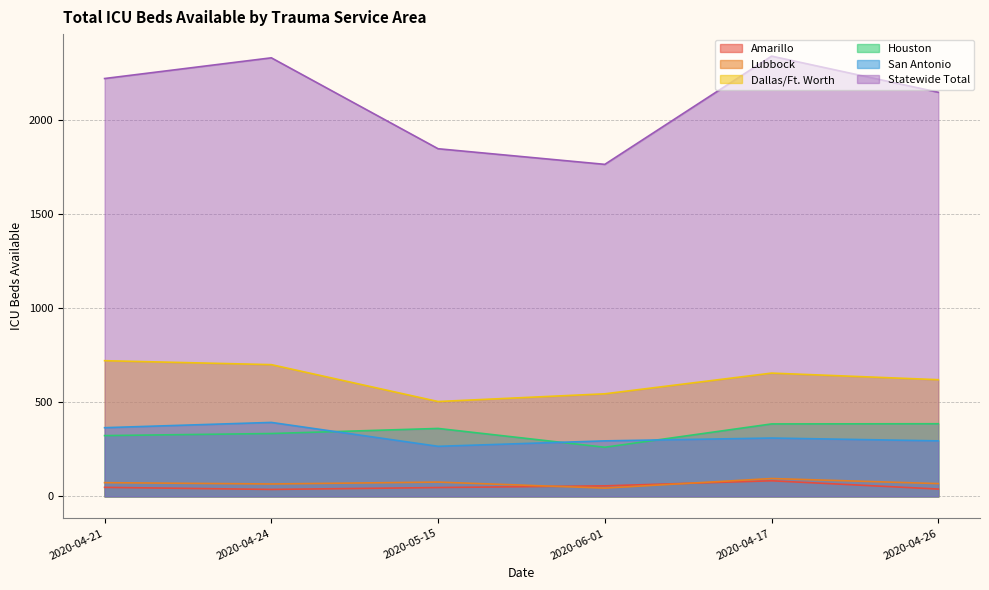

How many interior local valleys does the Houston series have?

1